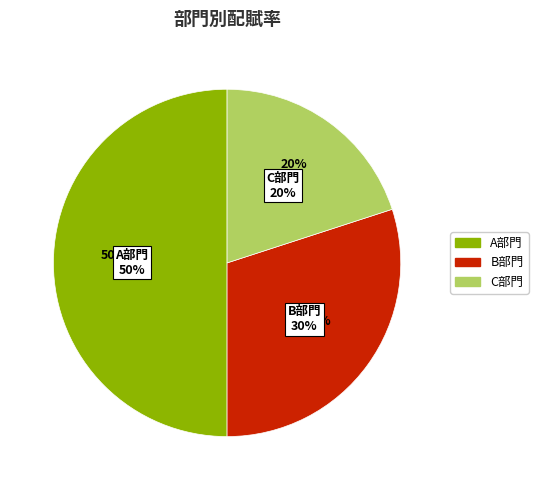

To the nearest percent, what percentage of the pie is A部門?

50%